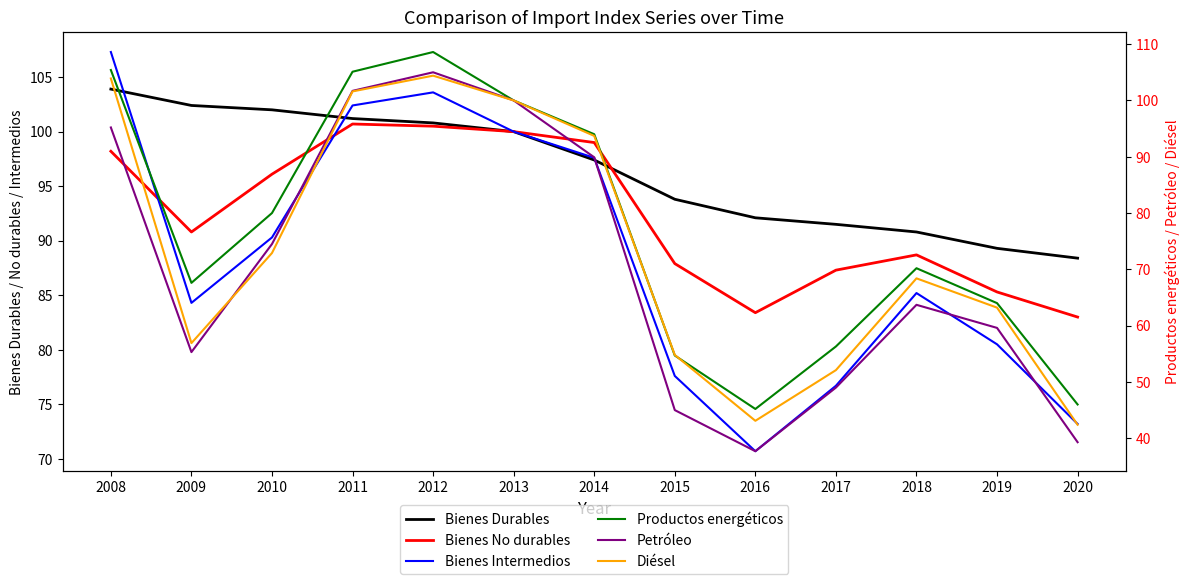

Which series changed the most between 2009 and 2019?

Bienes Durables